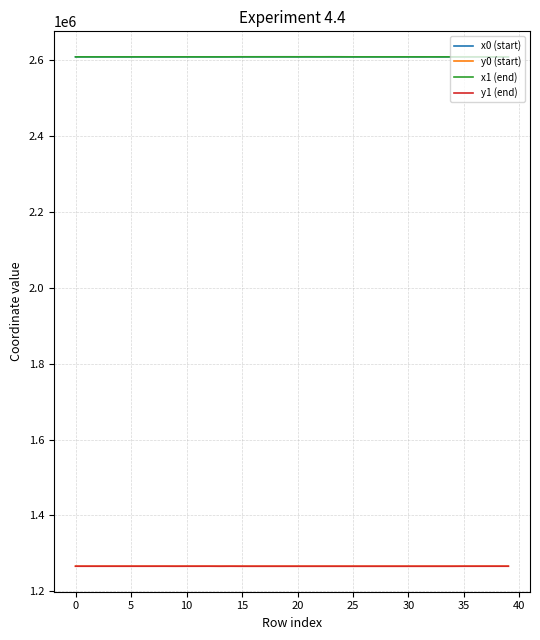

True or false: y1 (end) and x1 (end) intersect in this chart.

False